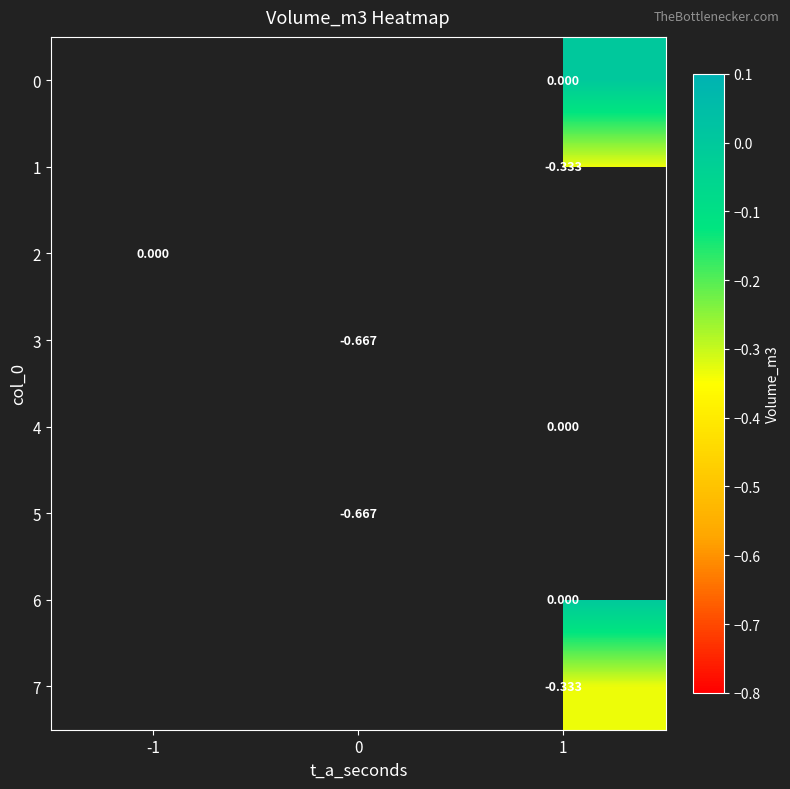

Is the value of 7 at 0 greater than the value of 2 at -1?

No